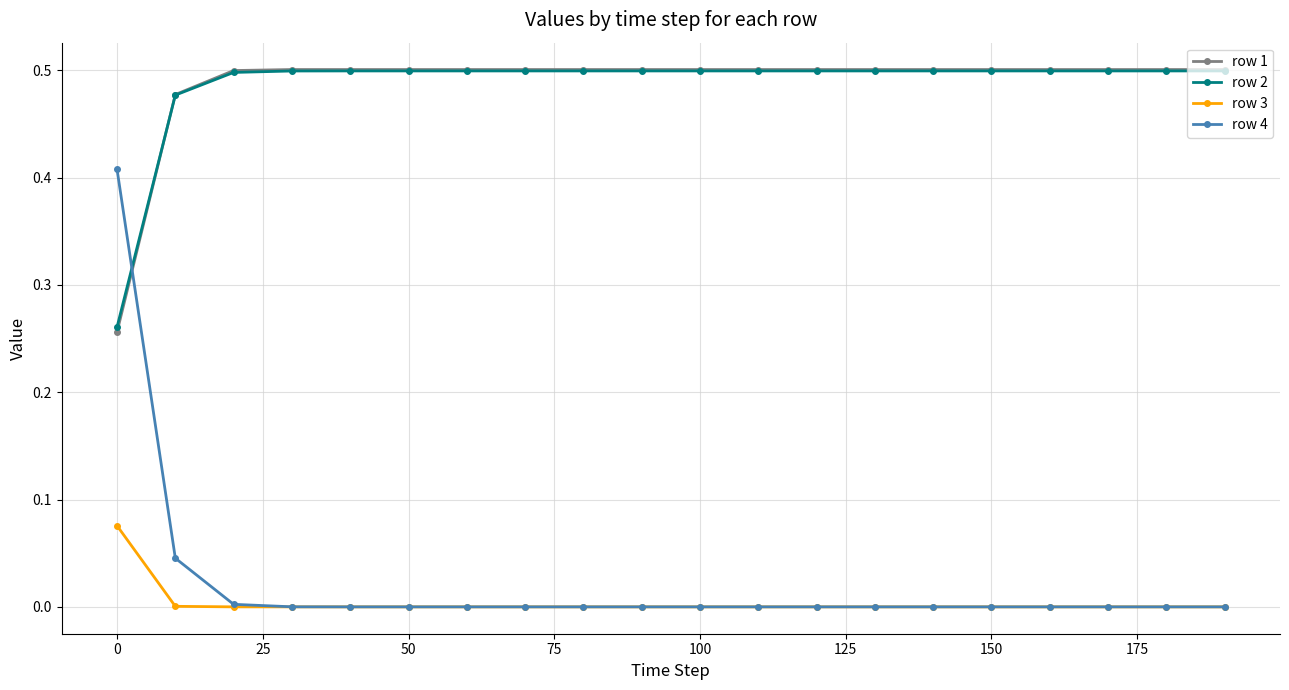

What are all the series names shown in the legend?

row 1, row 2, row 3, row 4